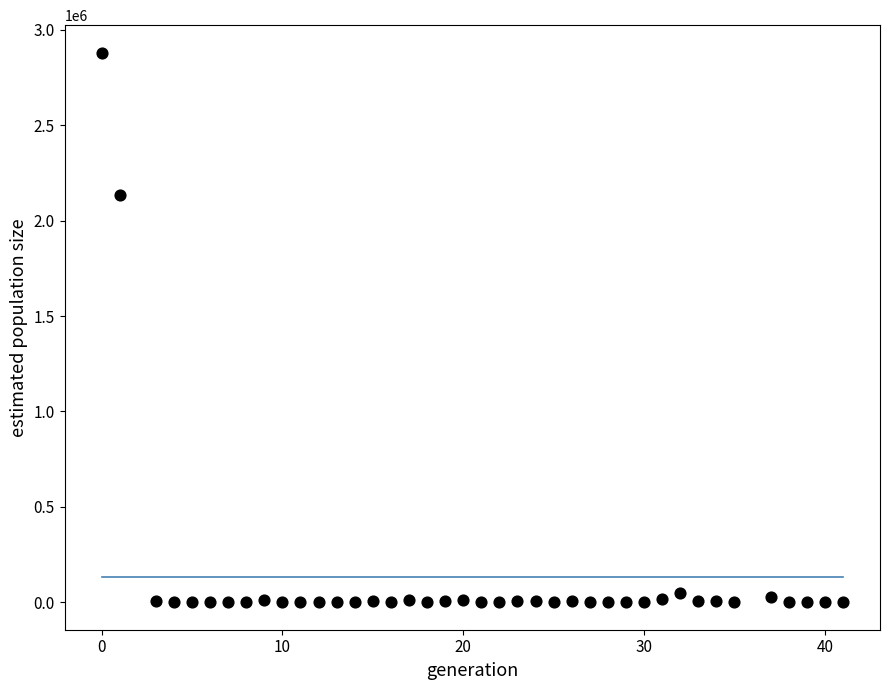

What is the range of X values (max minus min)?

41